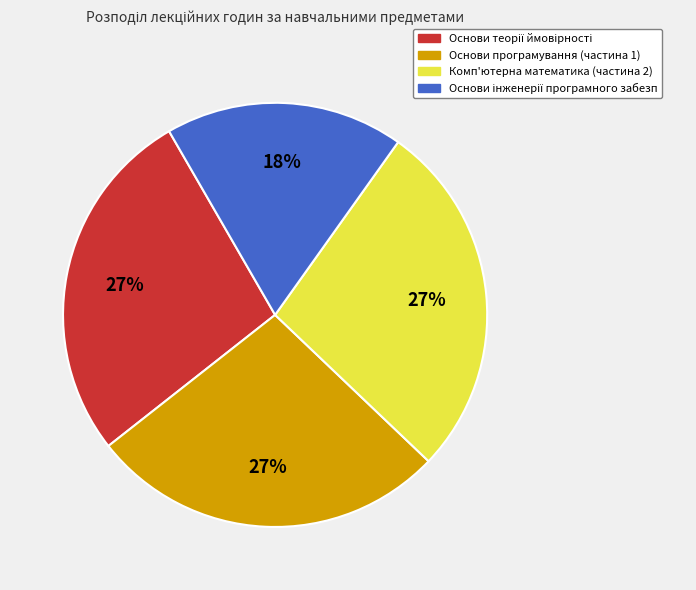

The Комп'ютерна математика (частина 2) slice represents 27% of the pie. True or false?

True